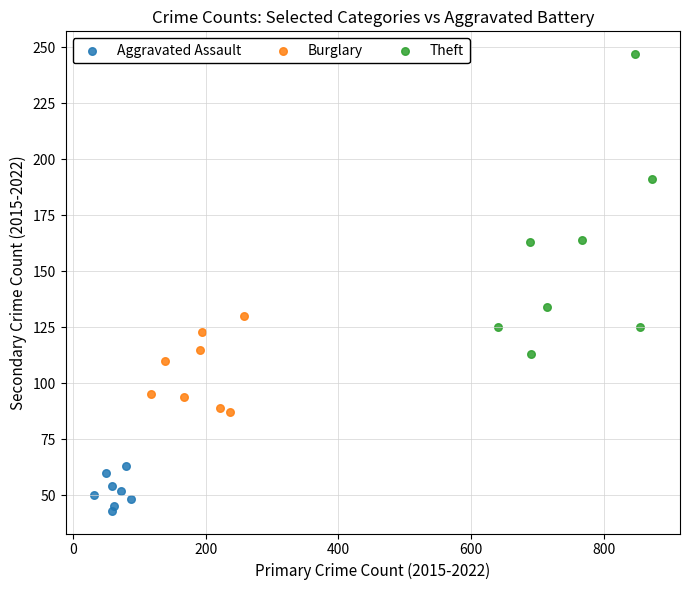

Which series has the widest spread of Y values?

Theft